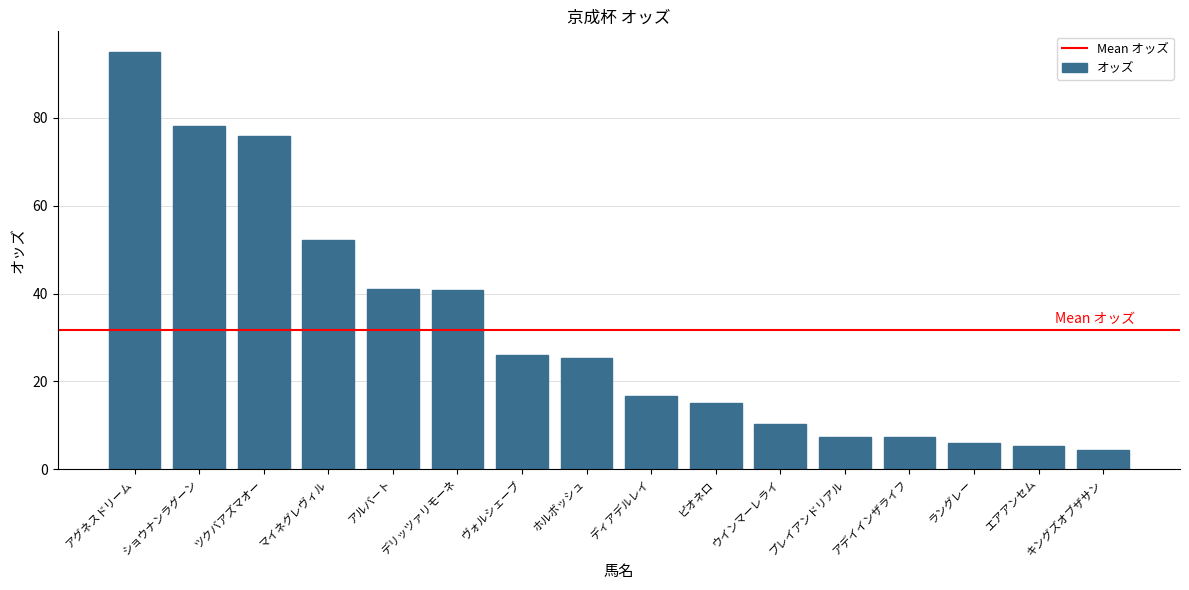

What is the greatest value displayed?

94.9